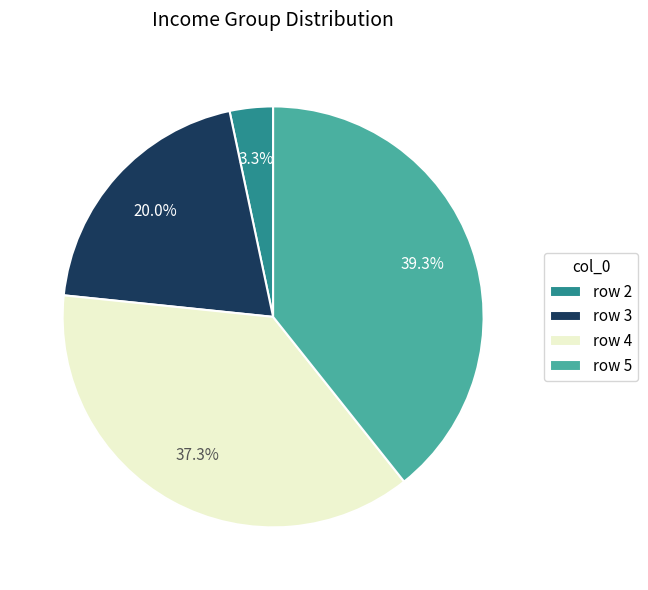

Is the sum of row 3 and row 4 greater than half?

Yes